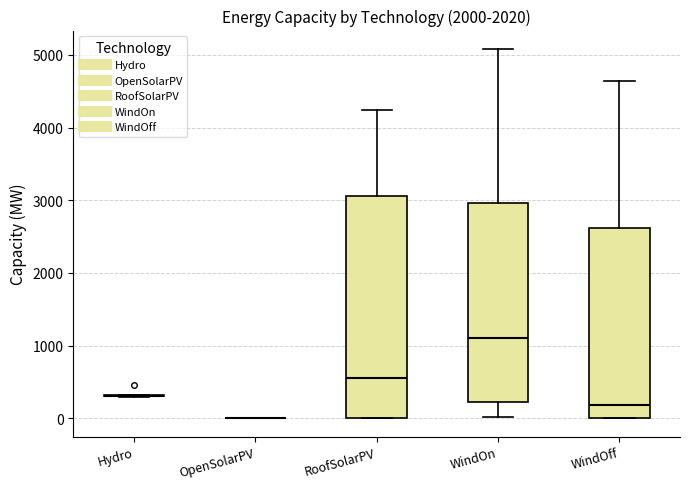

Where is the lower edge of the box for WindOff on the y-axis? The values are not printed on the chart, so give them approximately, as read against the axis.

0